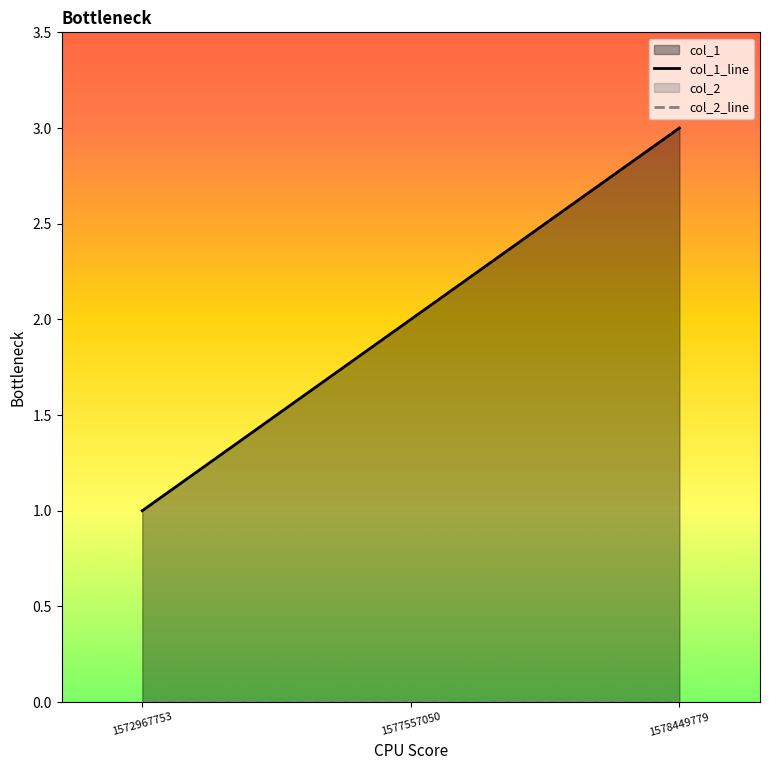

Rank the series at 1578449779 from highest to lowest value.

col_1_line, col_2_line